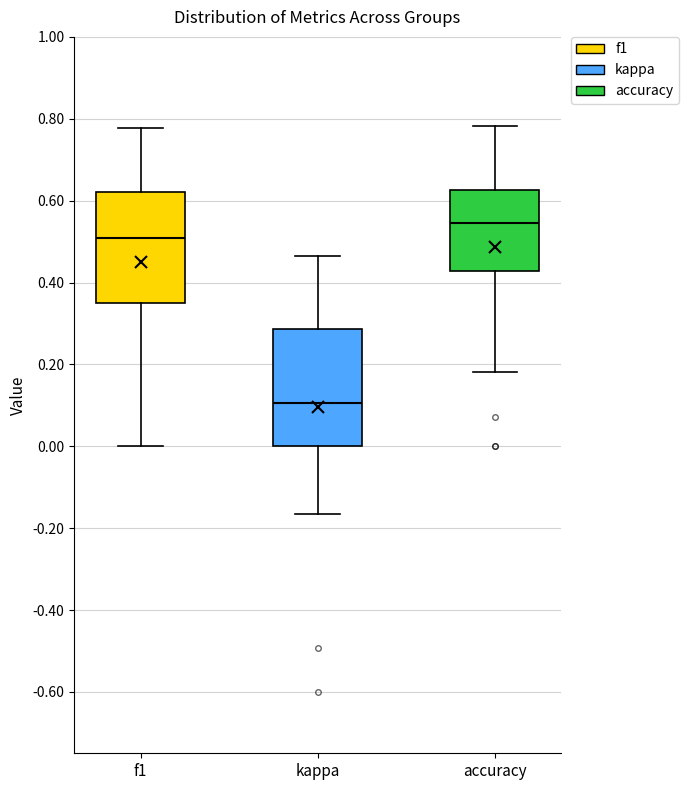

Where is the upper edge of the box for accuracy on the y-axis? The values are not printed on the chart, so give them approximately, as read against the axis.

0.62